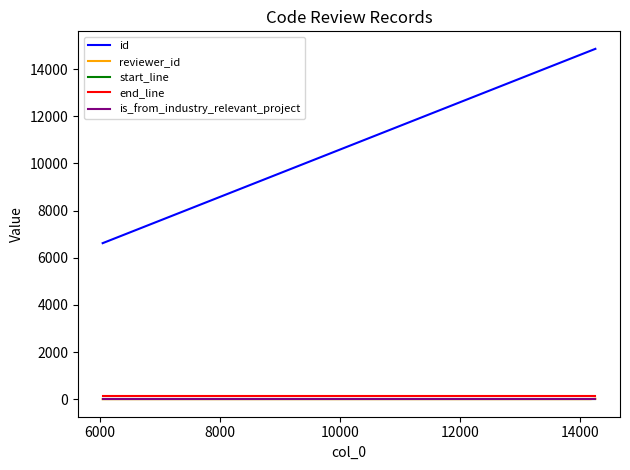

Which series has the widest spread of values?

id